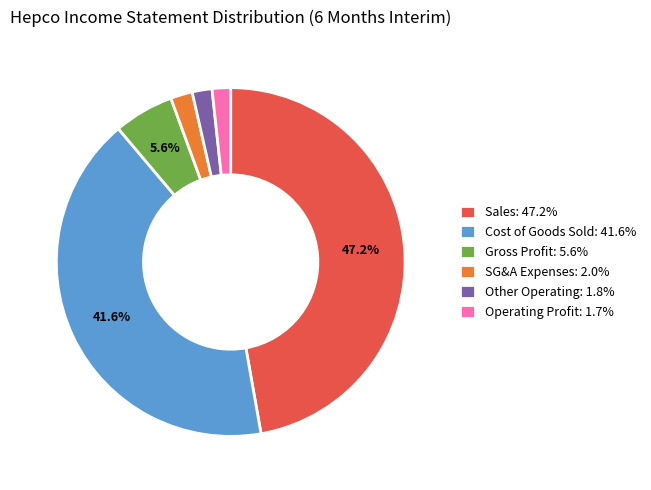

Approximately how many times larger is the value at Sales: 47.2% compared to Cost of Goods Sold: 41.6%?

1.1